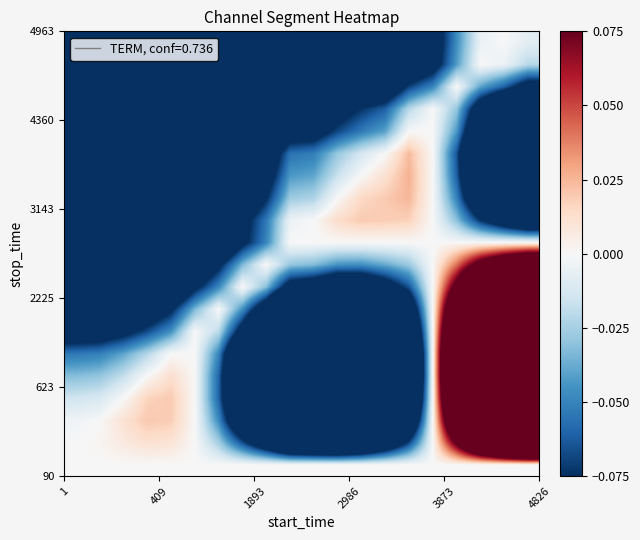

Count the number of categories in the chart.

20